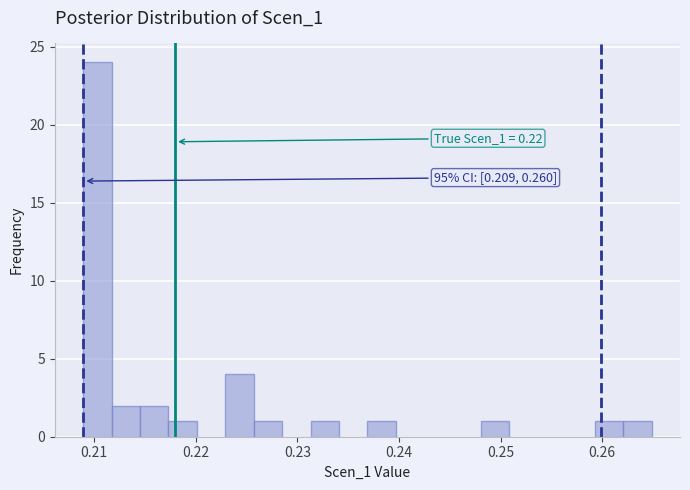

Read against the x-axis, roughly where is the centre of the tallest bar?

0.210